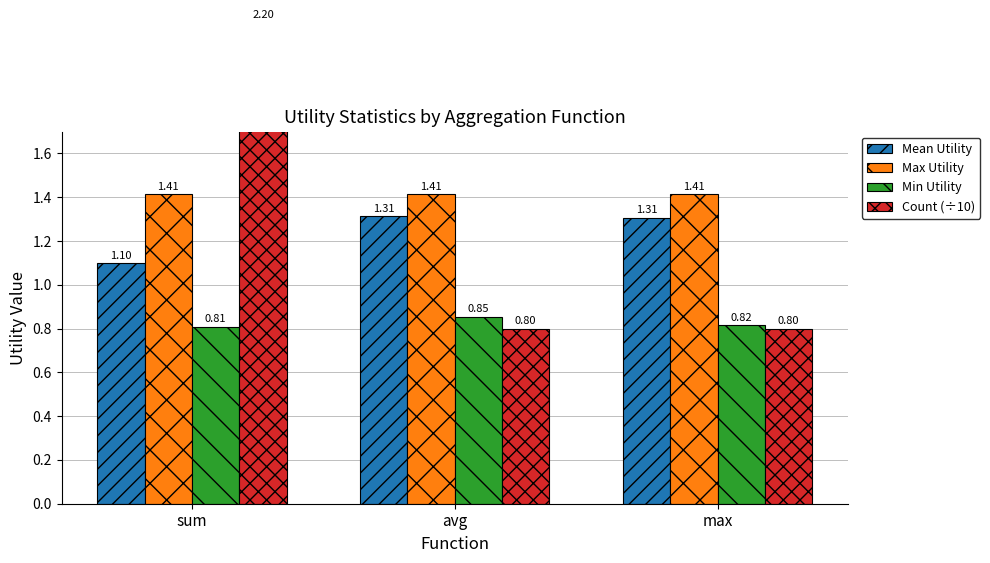

Is the value of Min Utility at max greater than the value of Mean Utility at avg?

No